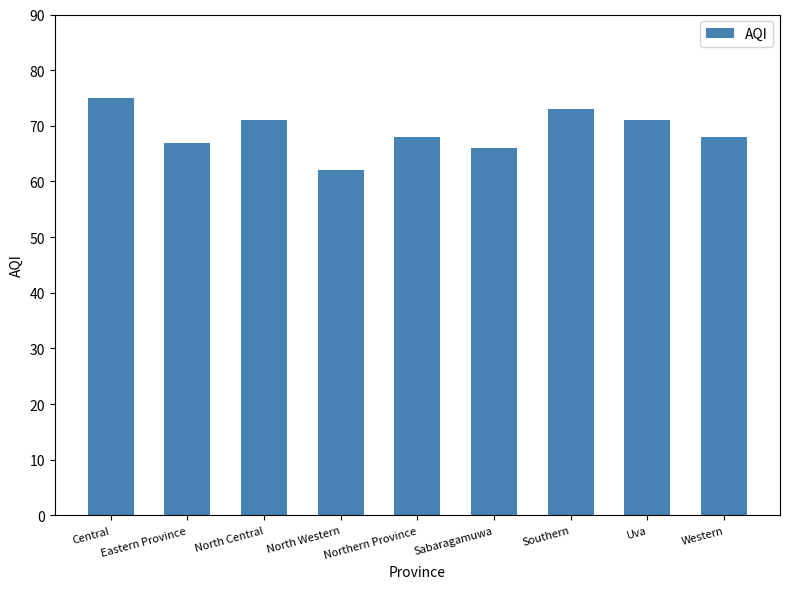

Approximately how many times larger is the value at Western compared to Uva?

1.0